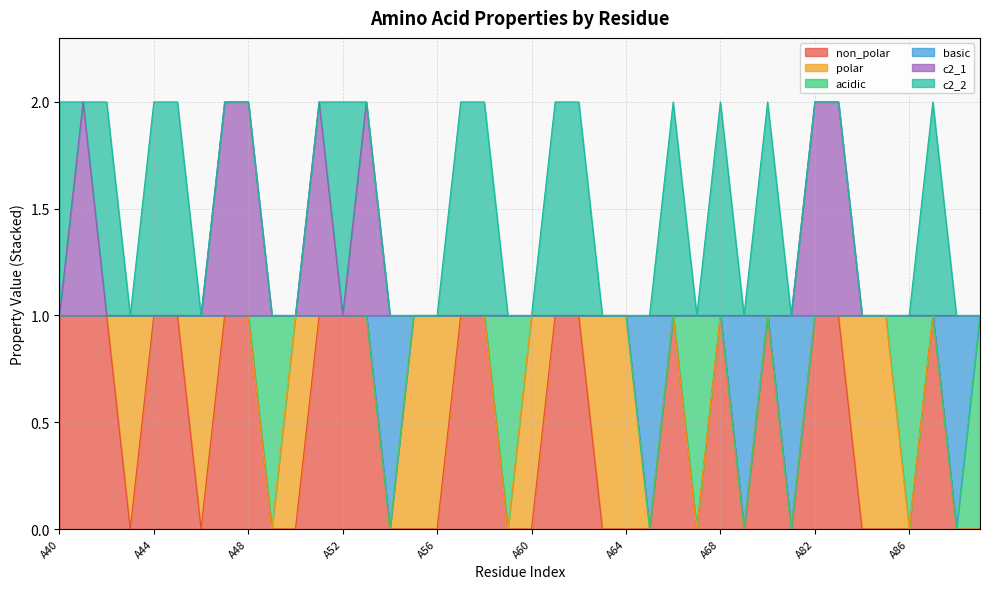

Does the chart display data point markers on the line(s)?

No